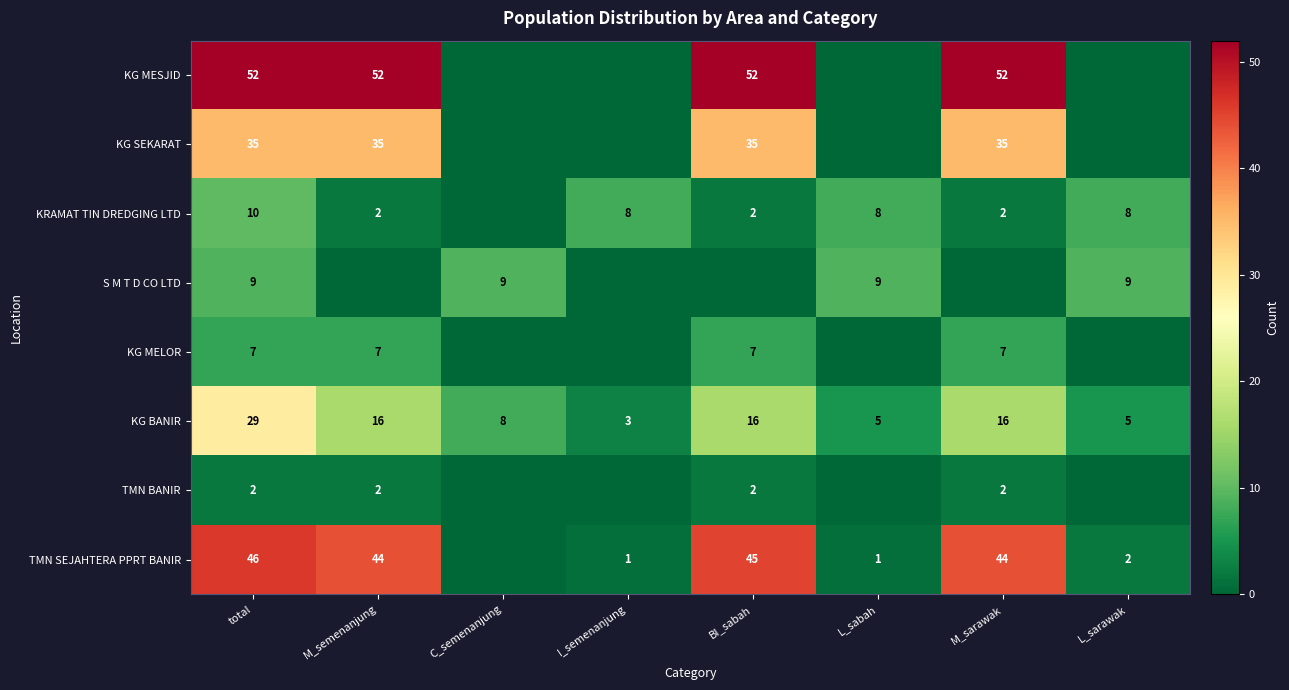

Which category has the highest value across all series?

total